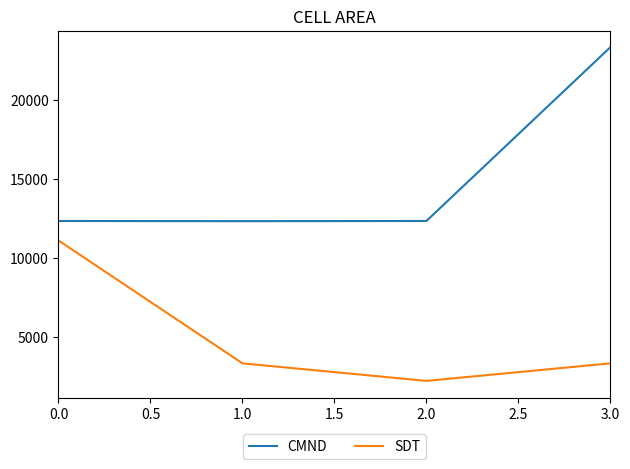

Is this an area chart (filled region under the line)?

No